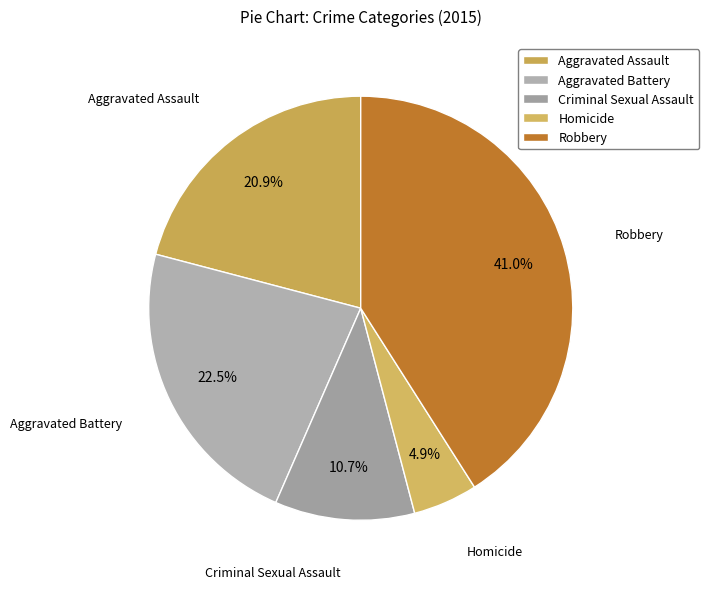

Approximately how many times larger is the value at Criminal Sexual Assault compared to Aggravated Assault?

0.5